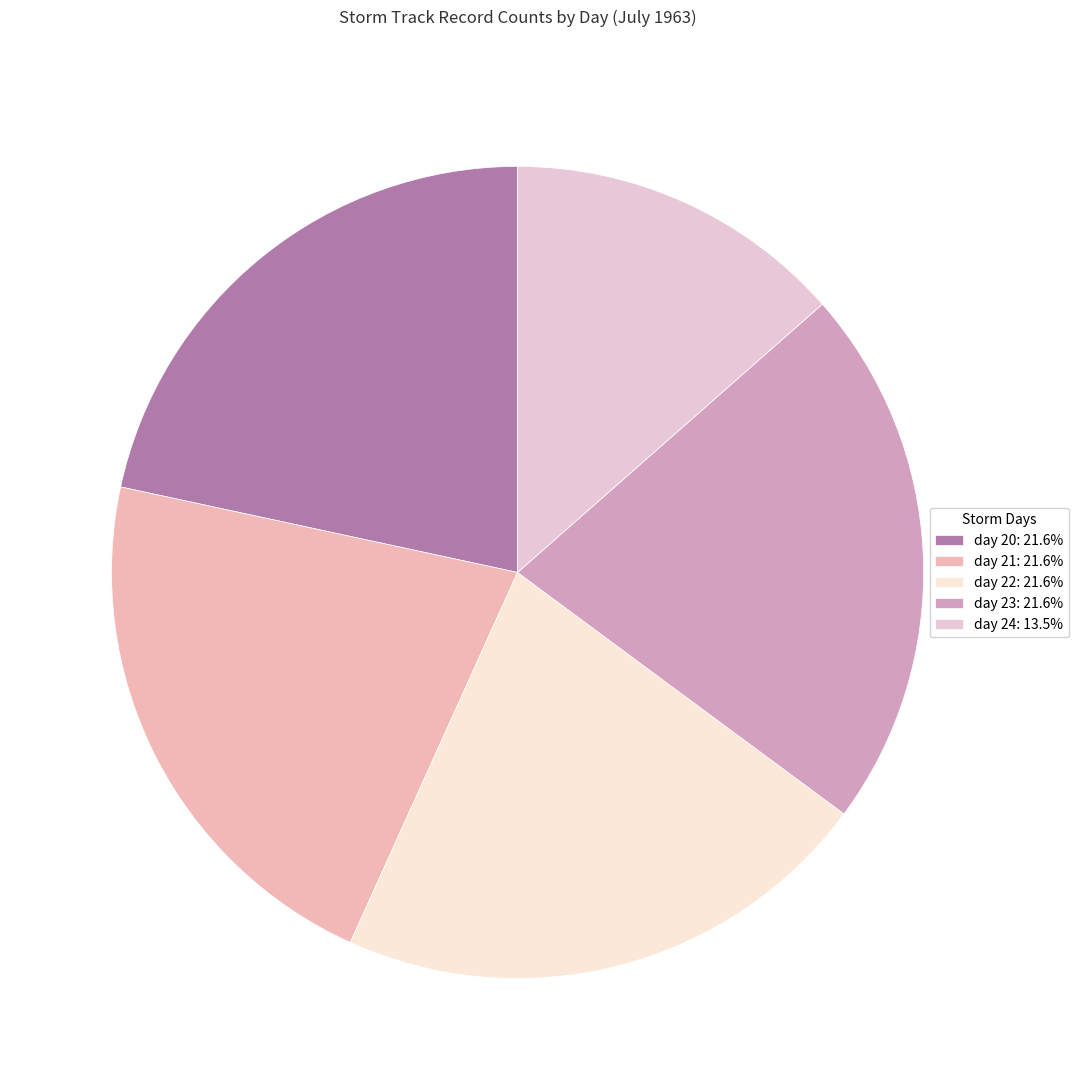

How many segments does this pie chart have?

5